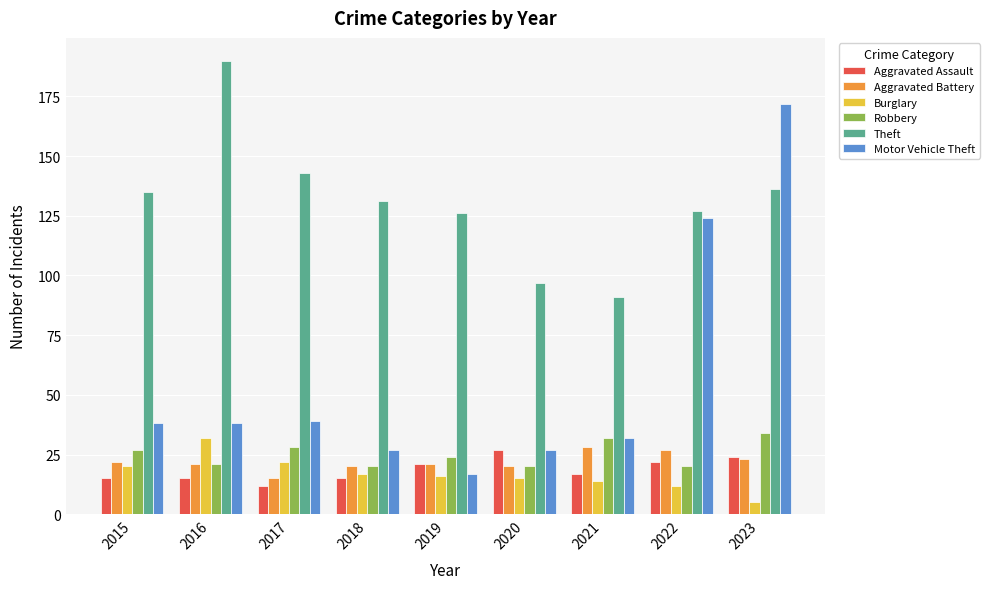

What is the value of the Robbery bar at the 5th from the left?

24